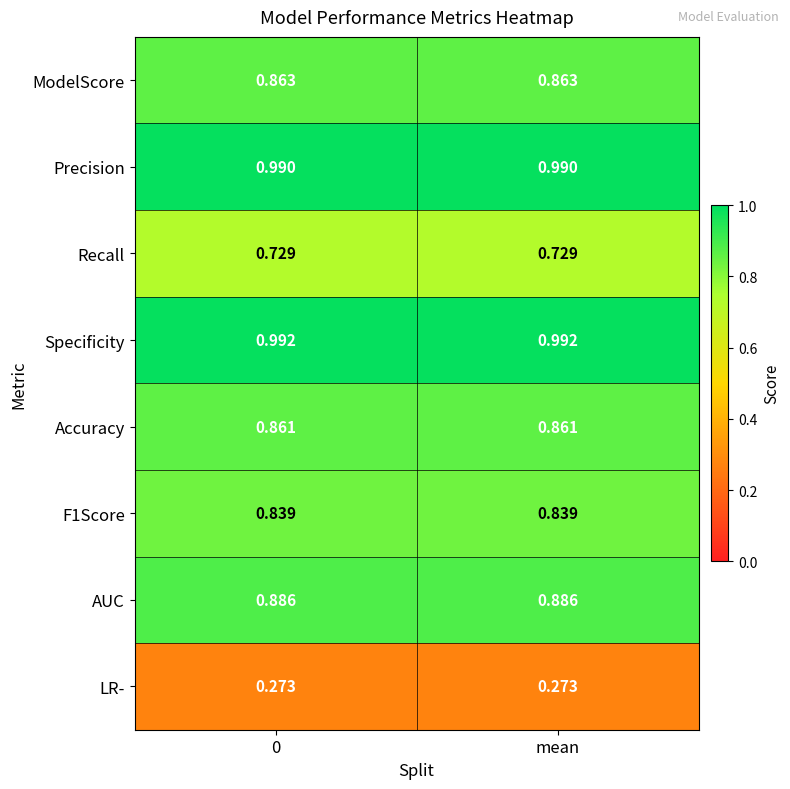

Which series has the largest total across all categories?

Specificity